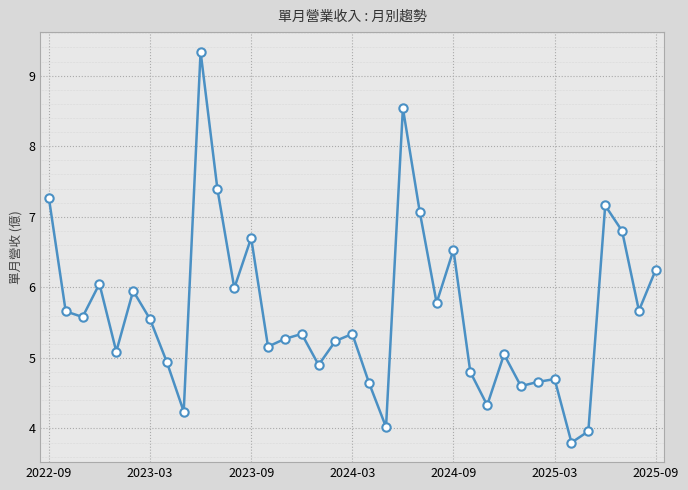

How many points are higher than both their immediate neighbors (excluding endpoints)?

11